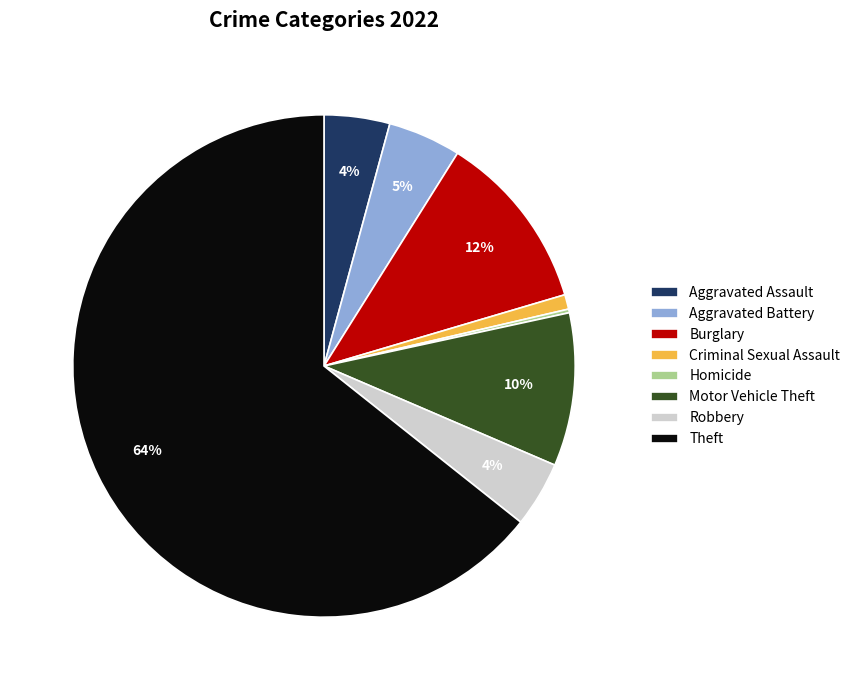

To the nearest percent, what is the average slice percentage?

12%